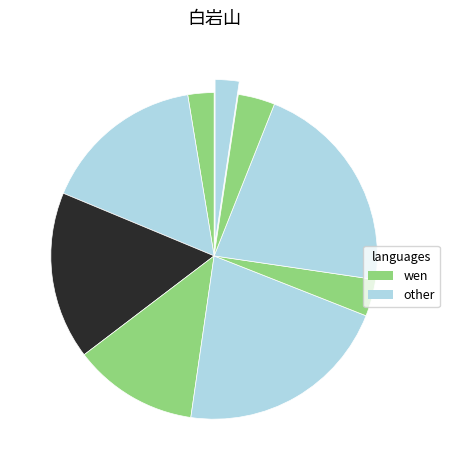

How many slices are in this pie chart?

9